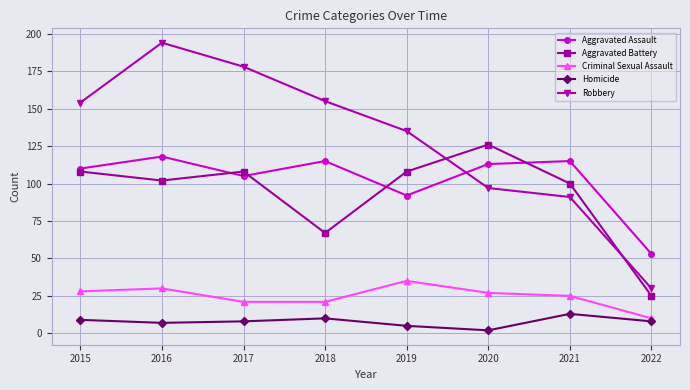

Reading left to right, extract all data points from this chart.

Aggravated Assault: 2015=110	2016=118	2017=105	2018=115	2019=92	2020=113	2021=115	2022=53
Aggravated Battery: 2015=108	2016=102	2017=108	2018=67	2019=108	2020=126	2021=100	2022=25
Criminal Sexual Assault: 2015=28	2016=30	2017=21	2018=21	2019=35	2020=27	2021=25	2022=10
Homicide: 2015=9	2016=7	2017=8	2018=10	2019=5	2020=2	2021=13	2022=8
Robbery: 2015=154	2016=194	2017=178	2018=155	2019=135	2020=97	2021=91	2022=30